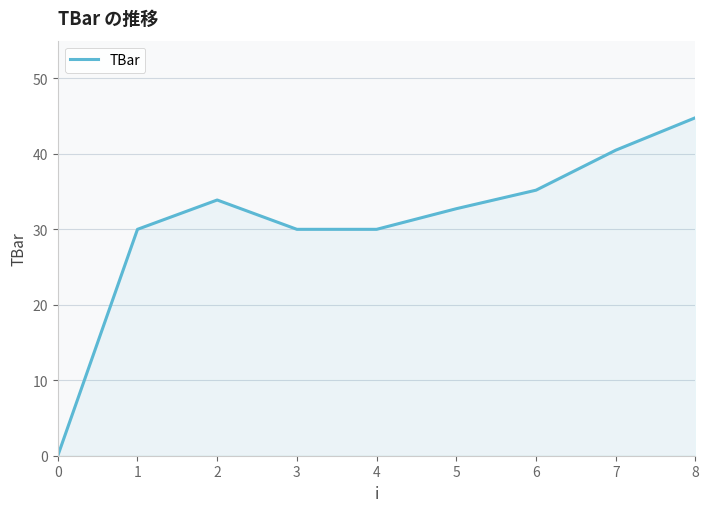

Reading left to right, list all the values displayed in this chart.

0.0	30.0	33.9	30.0	30.0	32.7	35.2	40.5	44.8